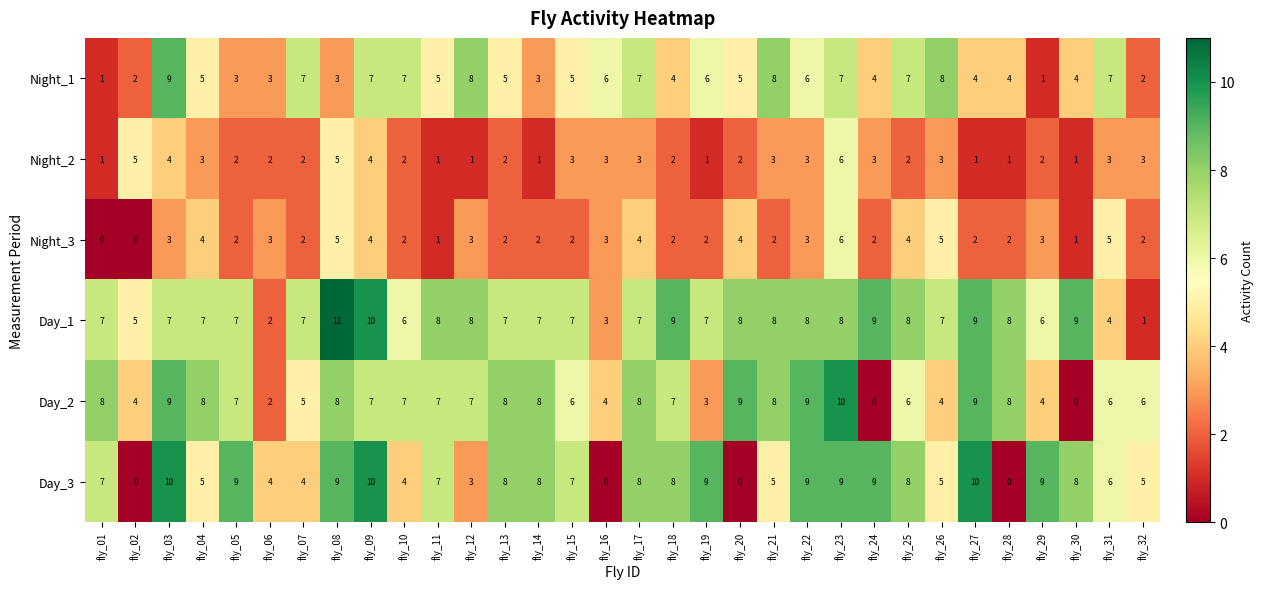

How many Night_1 values are between 4 and 7?

20